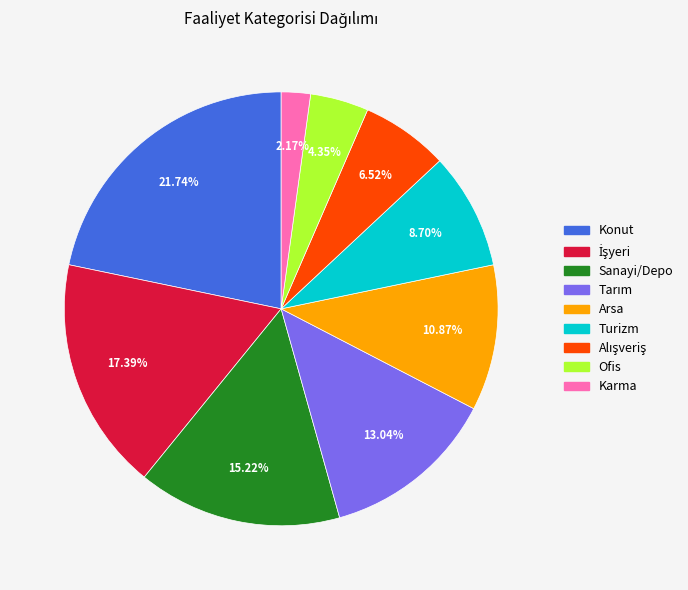

How many slices are in this pie chart?

9